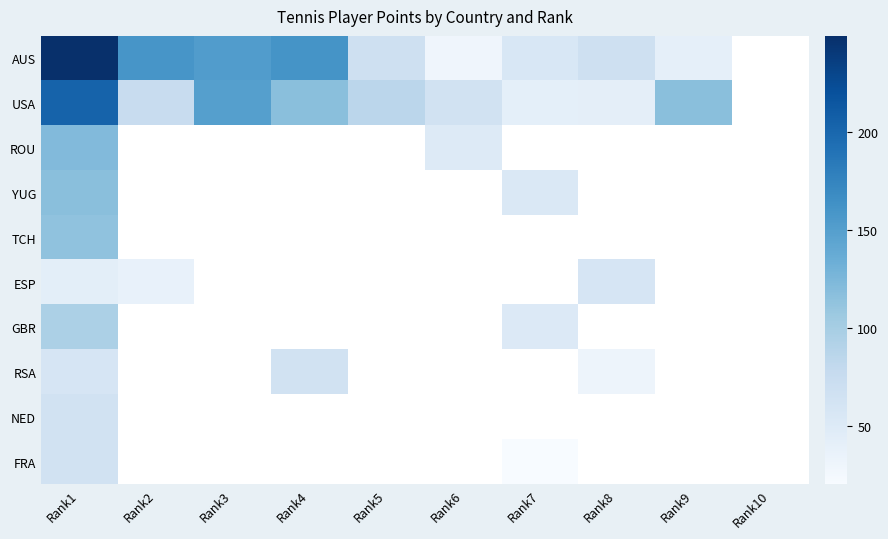

How many distinct data groups are displayed?

10